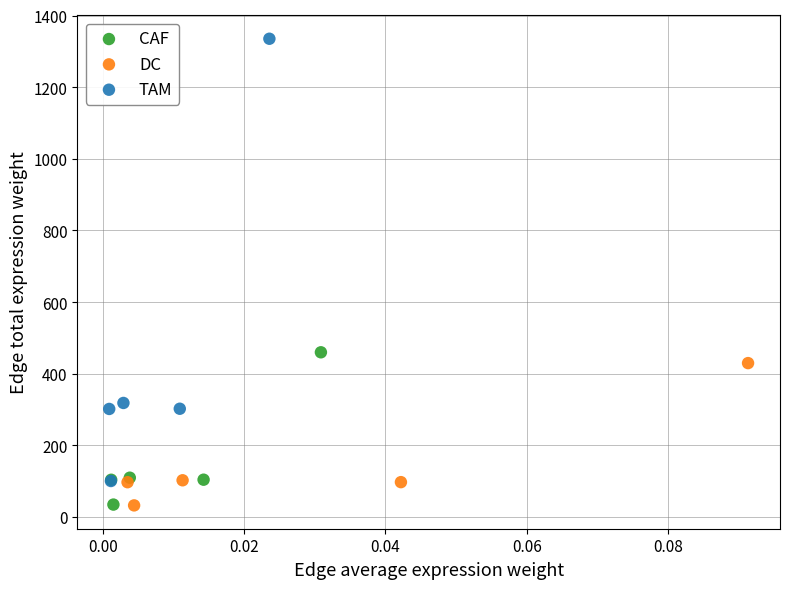

Which series reaches the maximum Y coordinate?

TAM